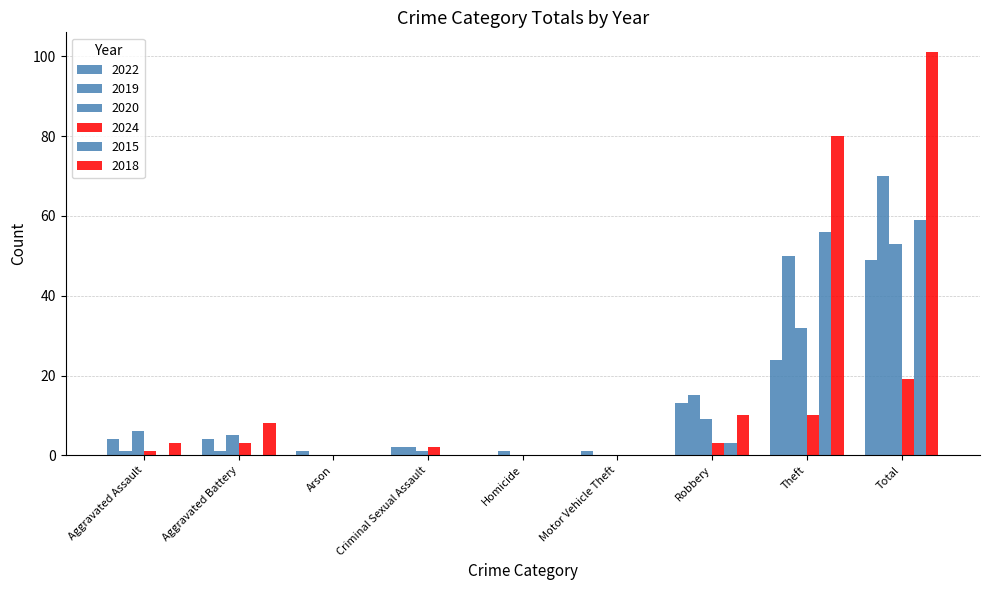

What is the sum of all 2018 values?

202